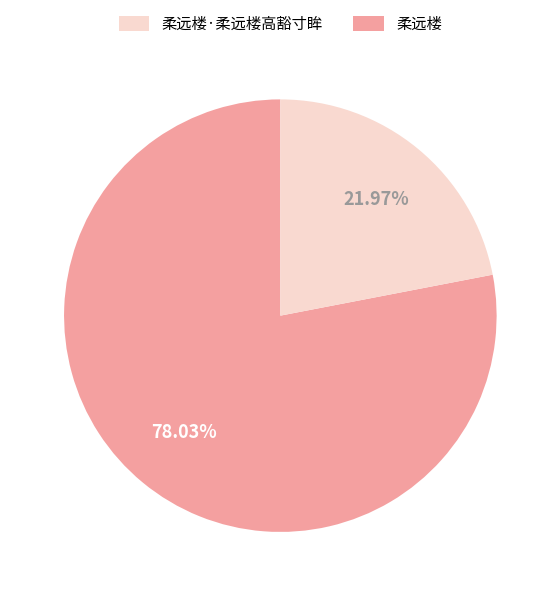

Is there any slice that represents more than half of the pie?

Yes